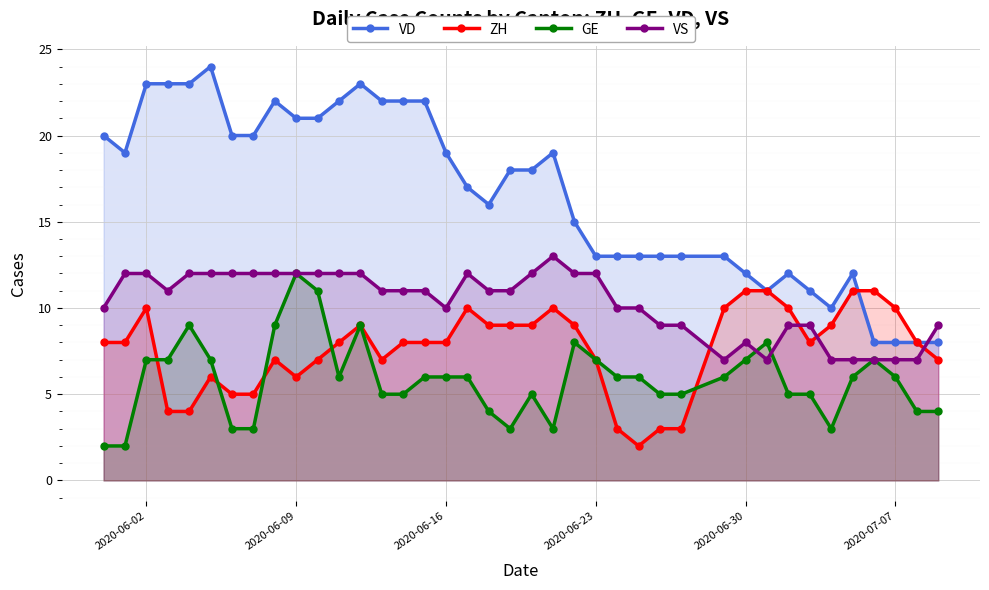

Rank the series at 2020-06-16 from highest to lowest value.

VD, VS, ZH, GE